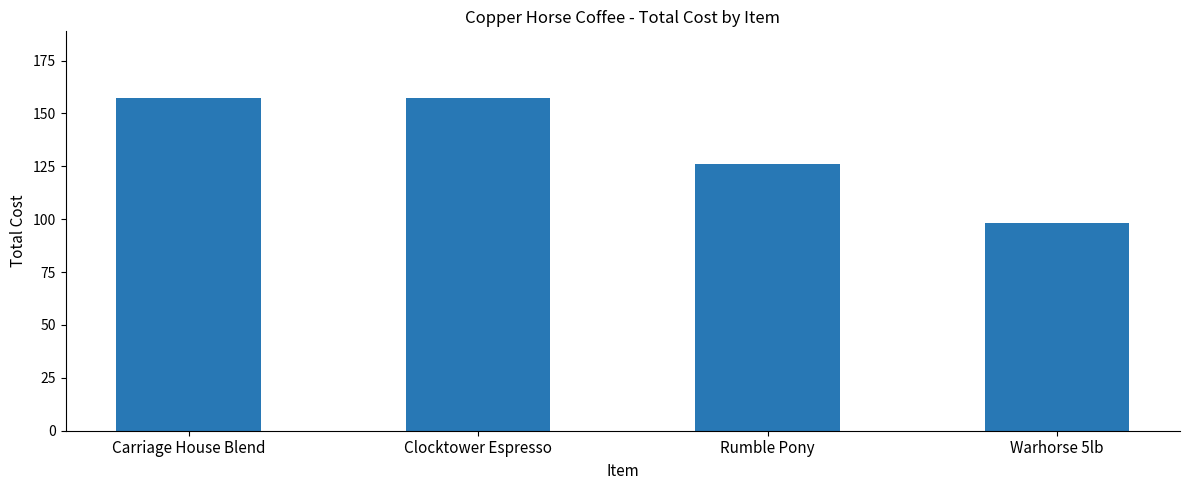

What is the difference between the values at Rumble Pony and Clocktower Espresso?

31.5